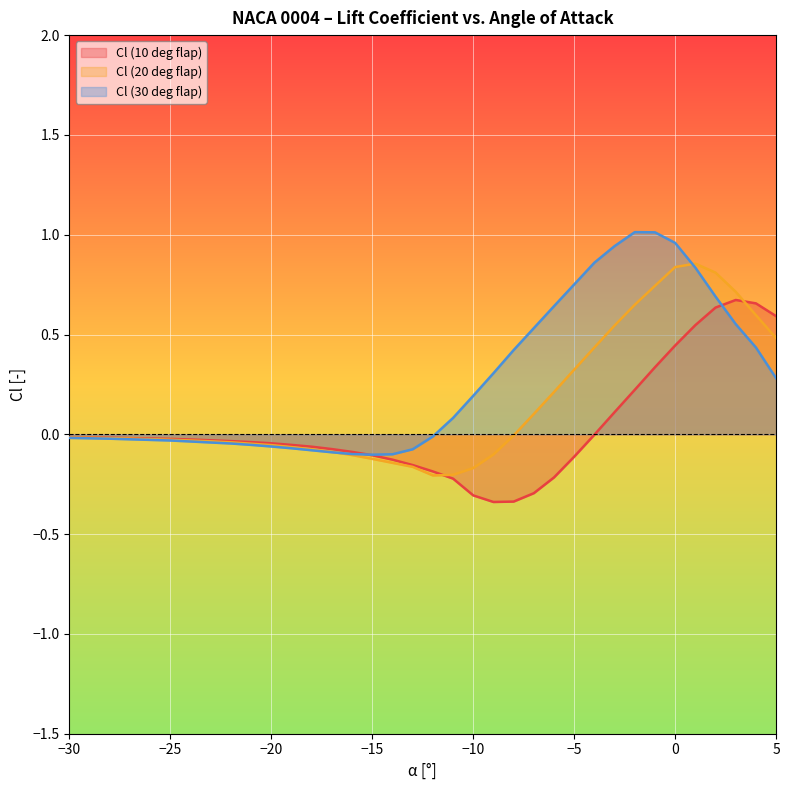

How many intersections are there between Cl (30 deg flap) and Cl (10 deg flap)?

2